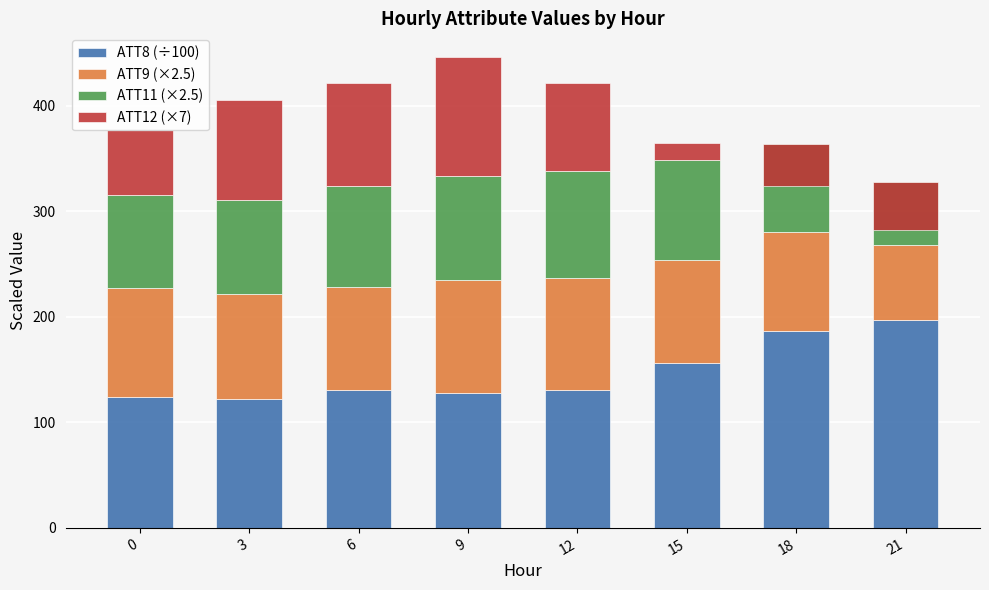

What is the highest value of the ATT12 (×7) series?

113.4